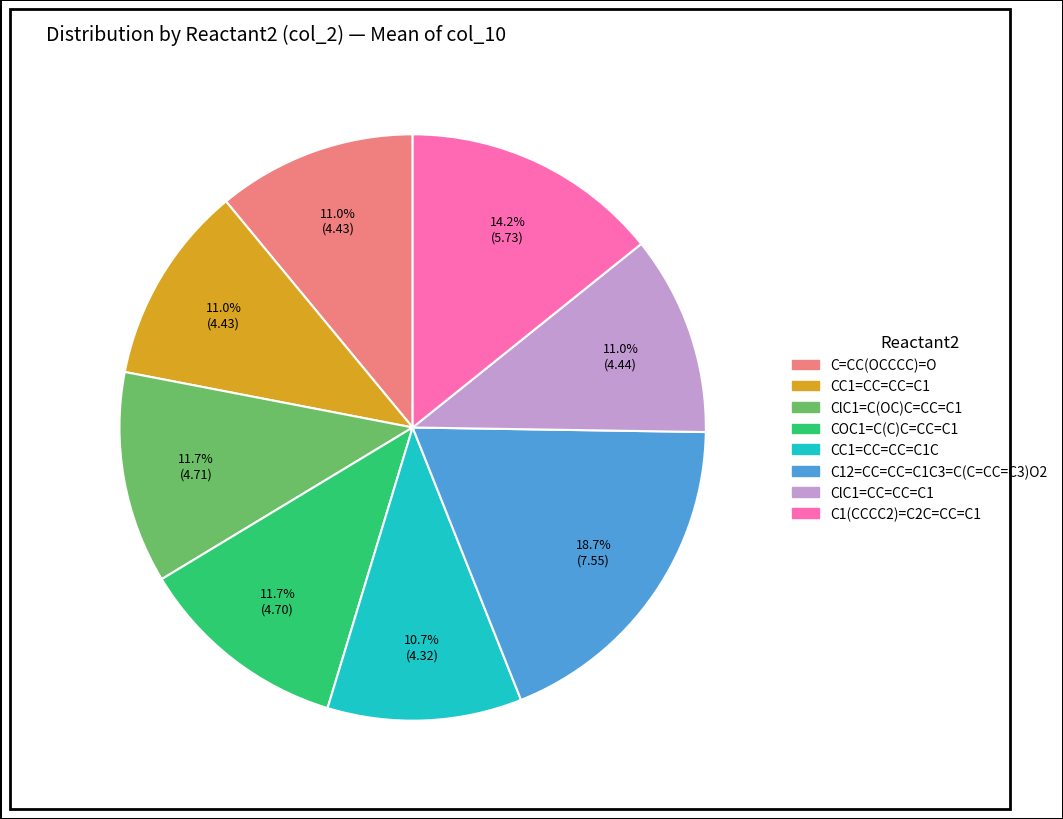

Does any single category account for the majority?

No